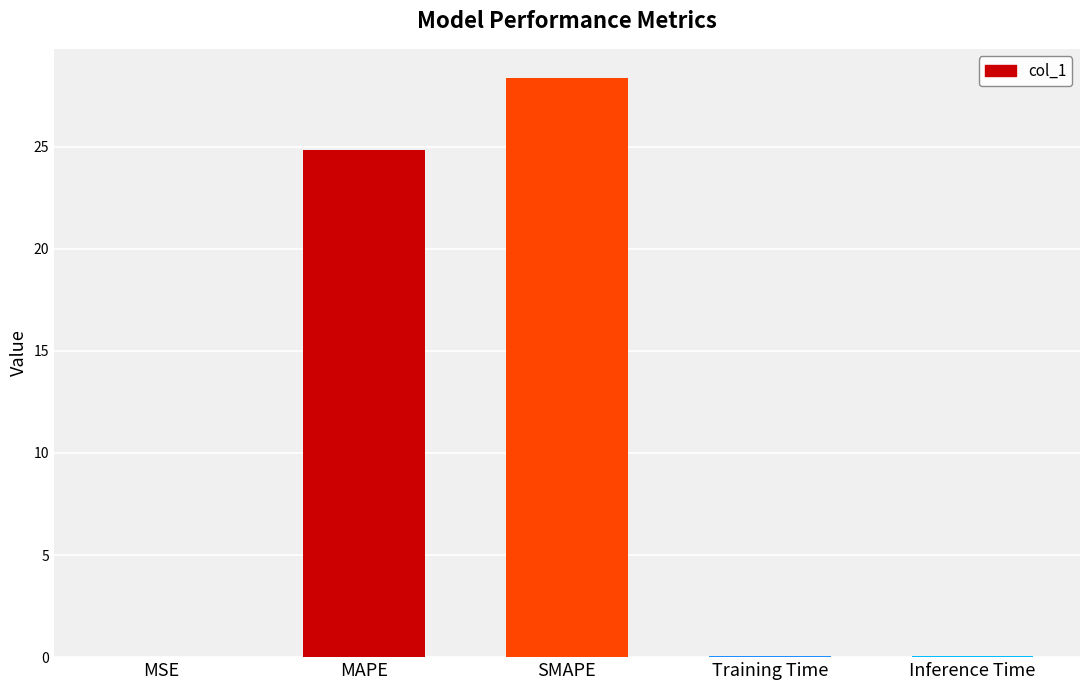

Which category has the highest value across all series?

SMAPE